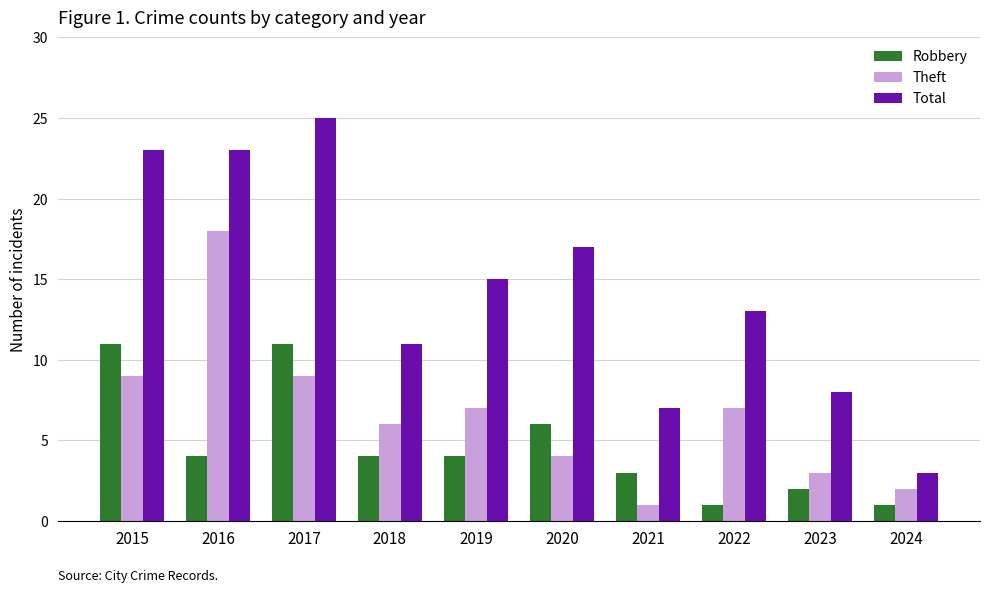

What is the spread (max minus min) of values at 2021?

6